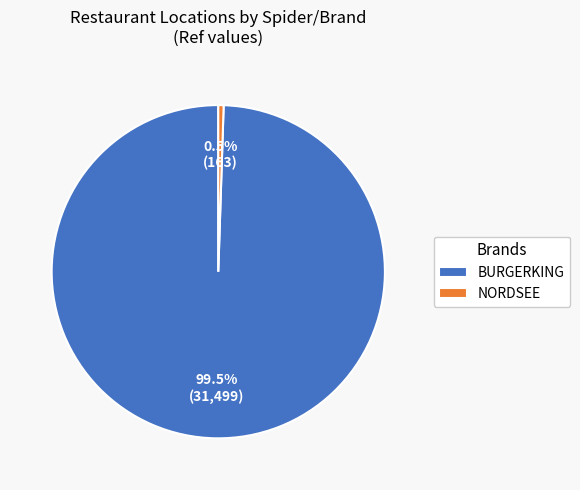

Which slice is the largest?

BURGERKING